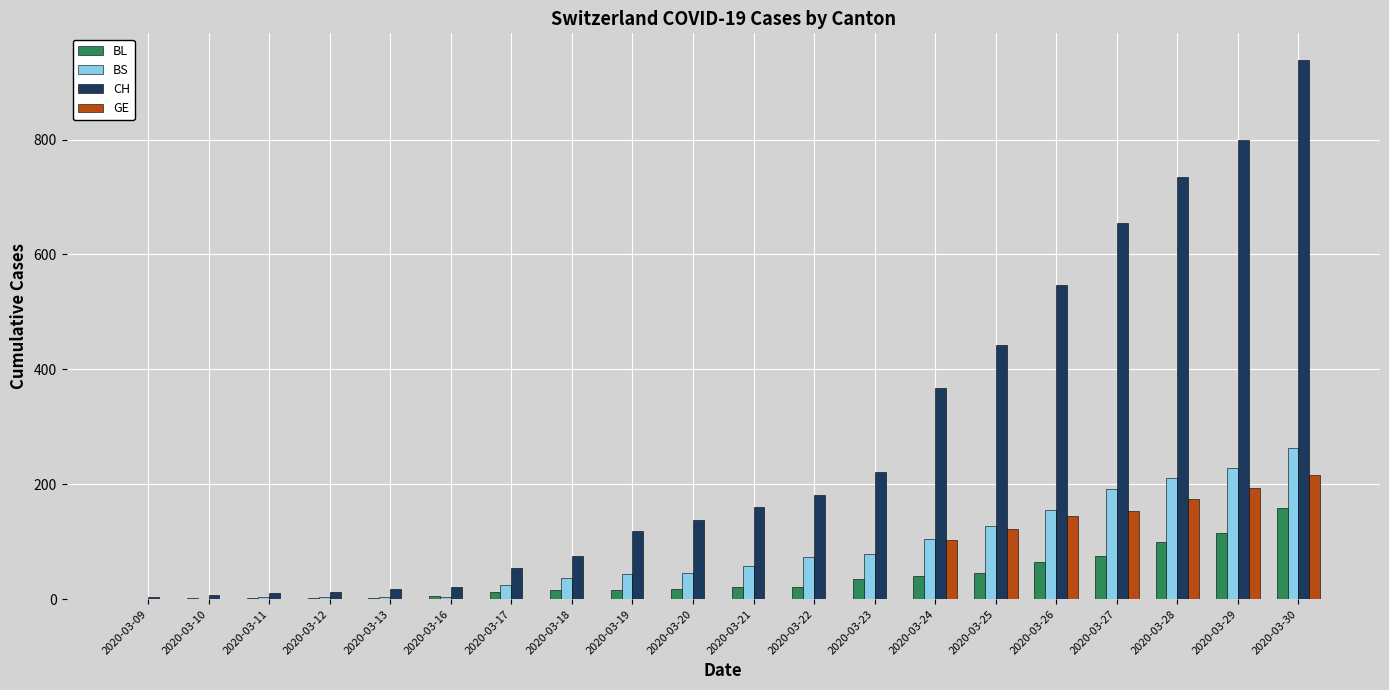

True or false: GE has a value of 84 at 2020-03-26.

False